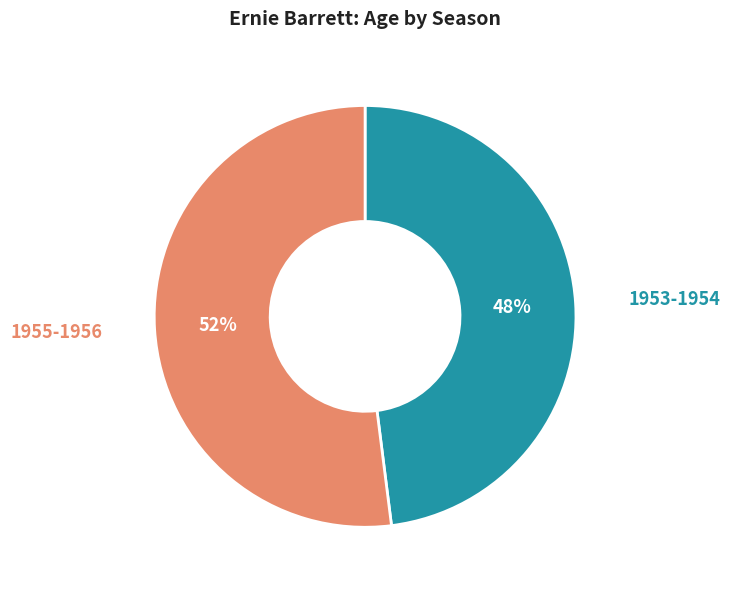

Is there any slice that represents more than half of the pie?

Yes